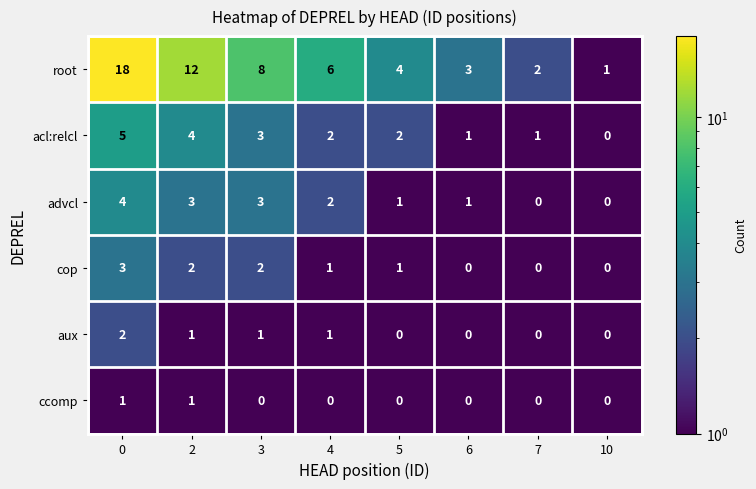

What is the greatest value displayed?

18